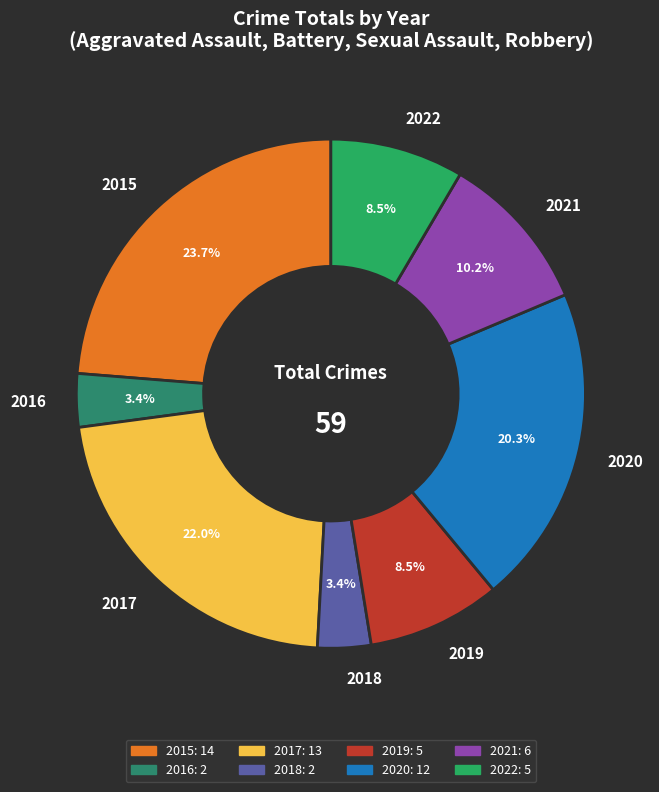

Which has a higher value, 2019 or 2021?

2021